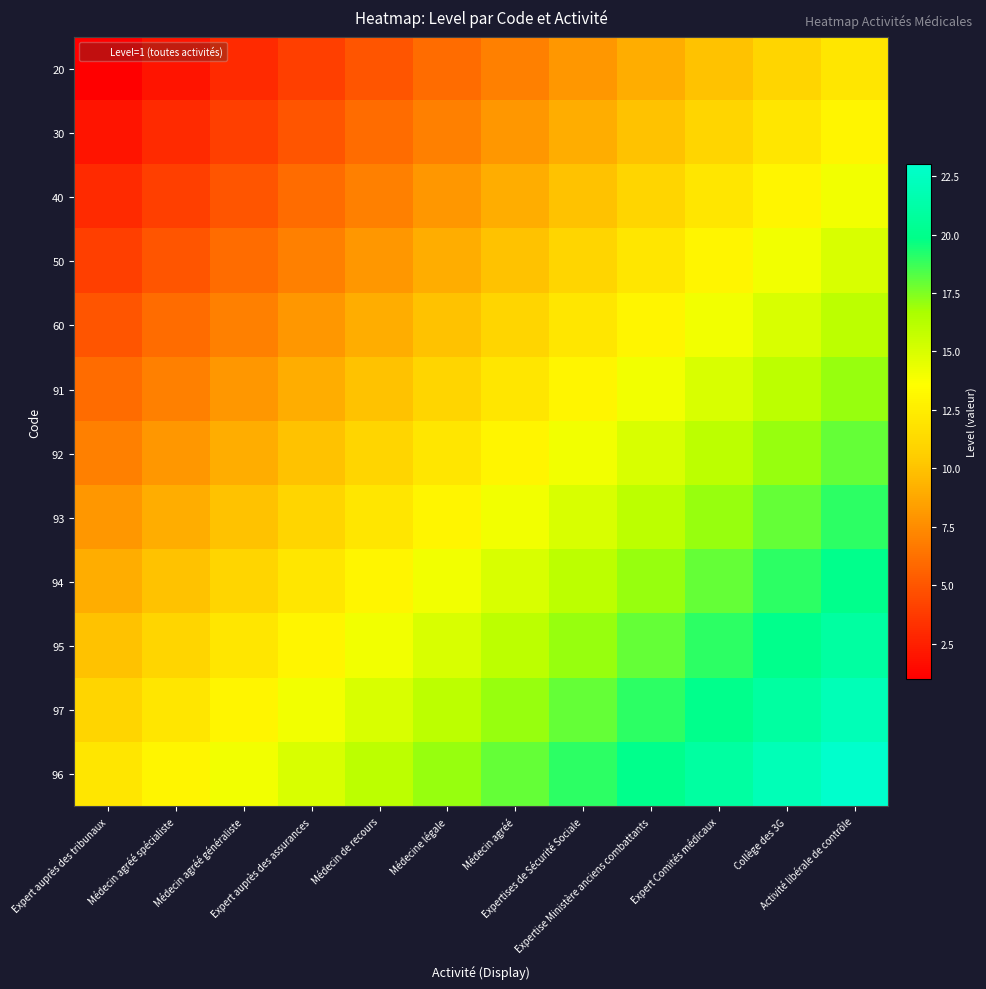

At Médecin agréé, list the series in order from largest to smallest.

96, 97, 95, 94, 93, 92, 91, 60, 50, 40, 30, 20